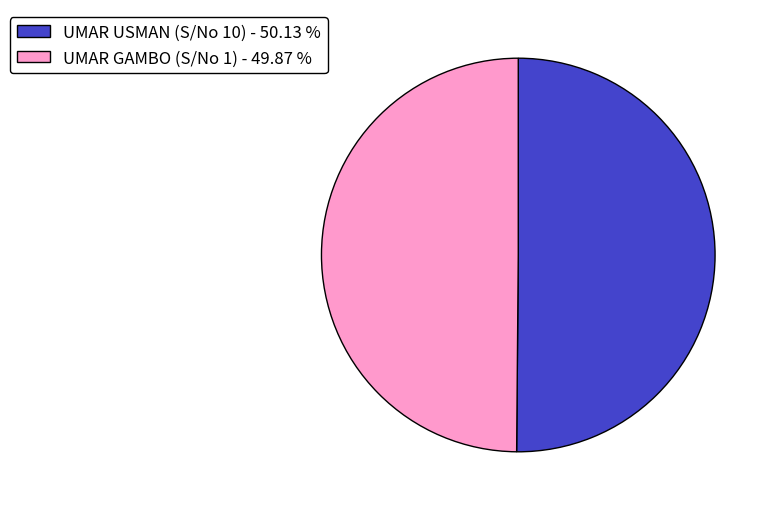

Approximately how many times larger is the value at UMAR GAMBO (S/No 1) - 49.87 % compared to UMAR USMAN (S/No 10) - 50.13 %?

1.0